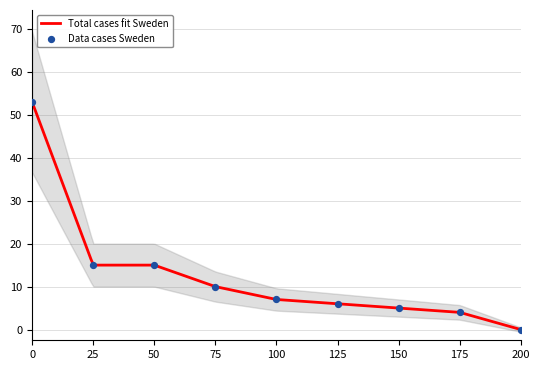

What is the maximum value for Total cases fit Sweden?

53.0